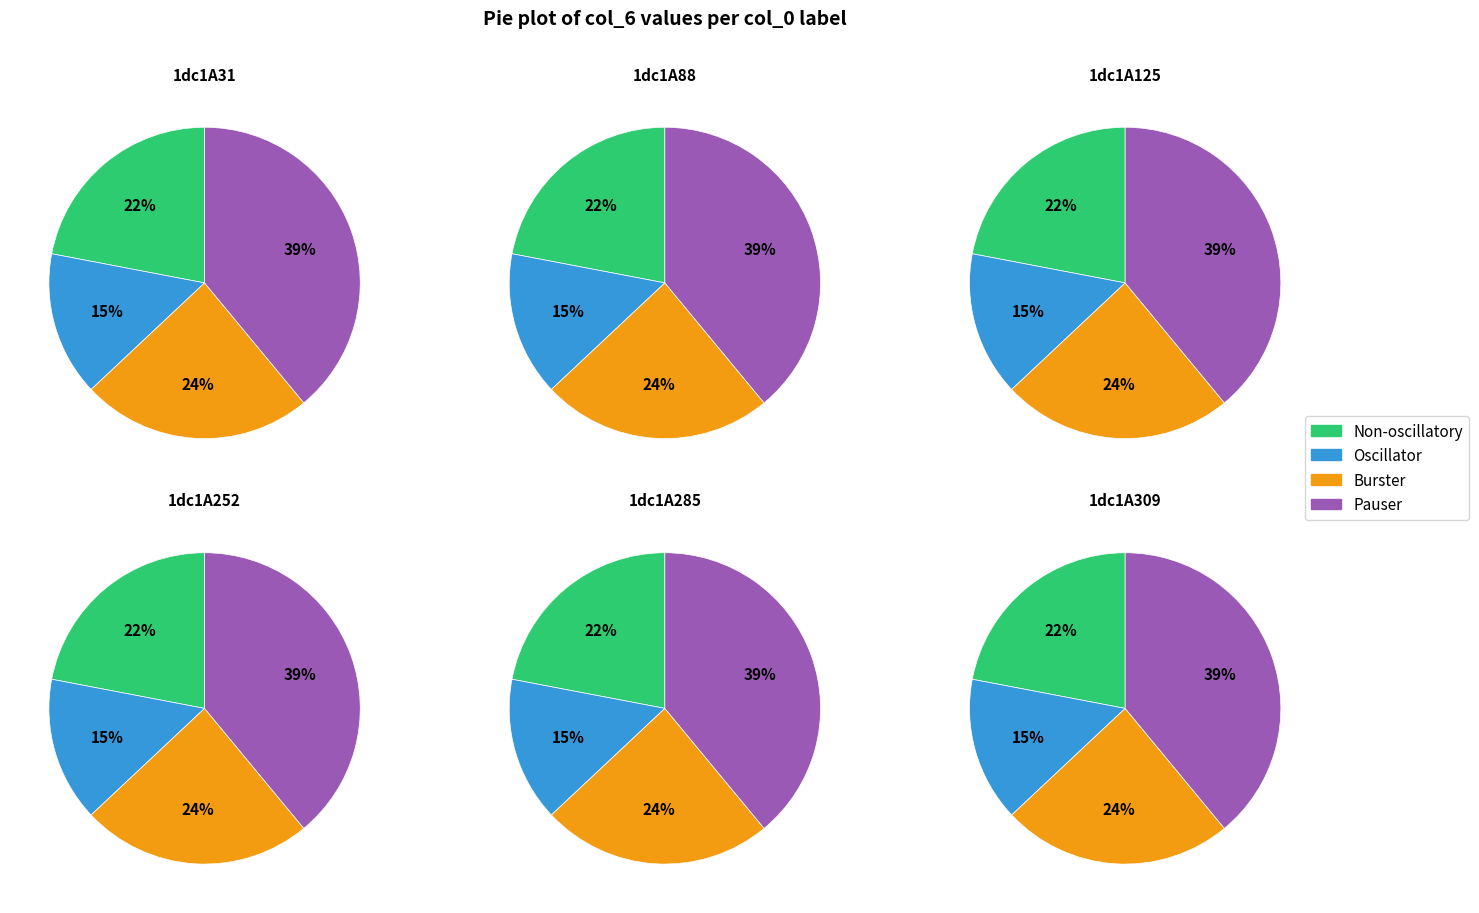

Is there any slice that represents more than half of the pie?

No